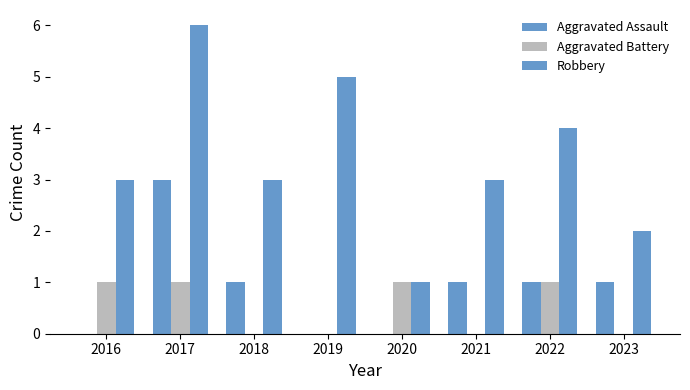

Is it true that Aggravated Assault equals 1 at 2019?

False